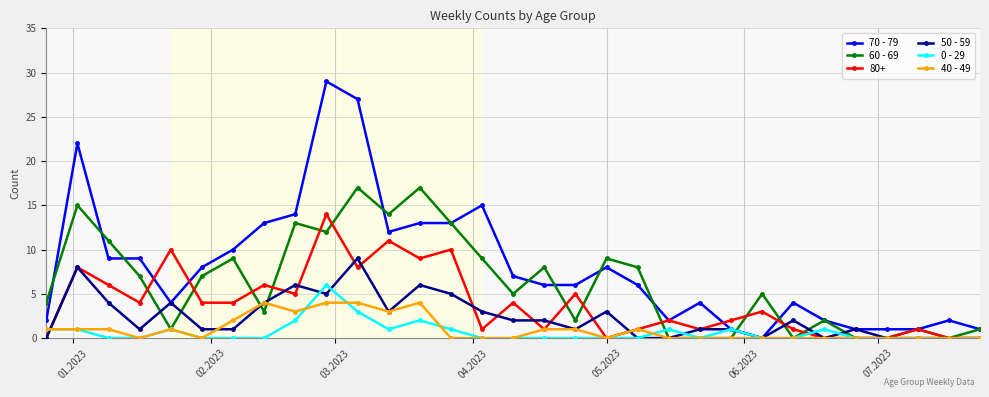

How many values in 70 - 79 are above zero?

30